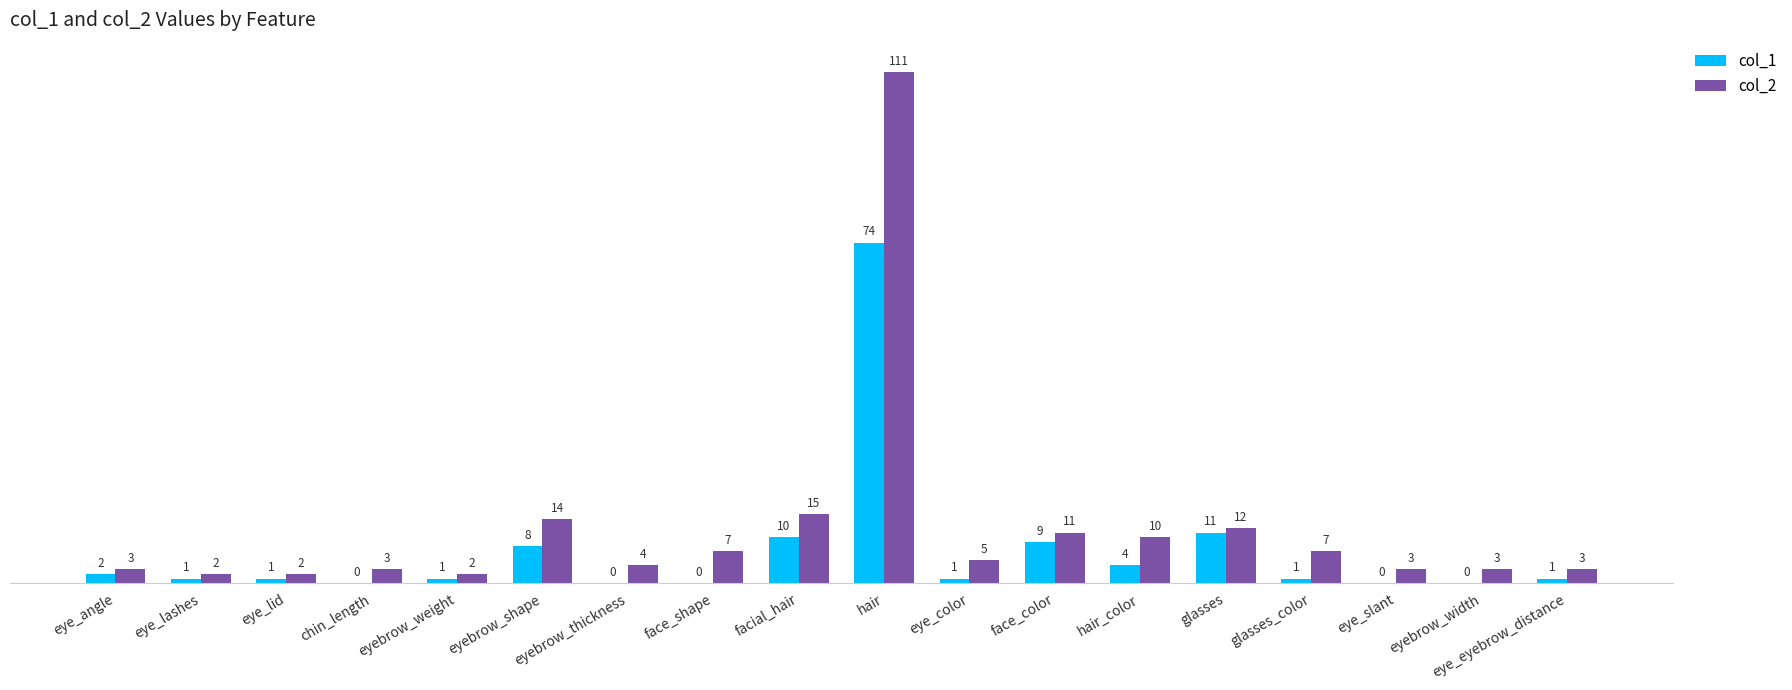

What is the sum of all col_2 values?

217